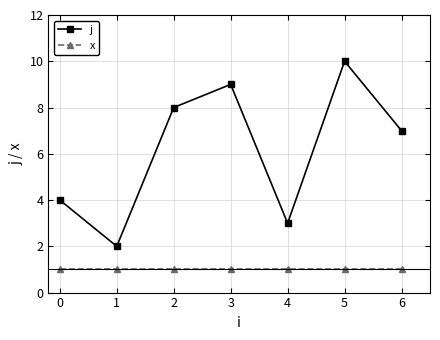

The x series shows 0 at 2. True or false?

False